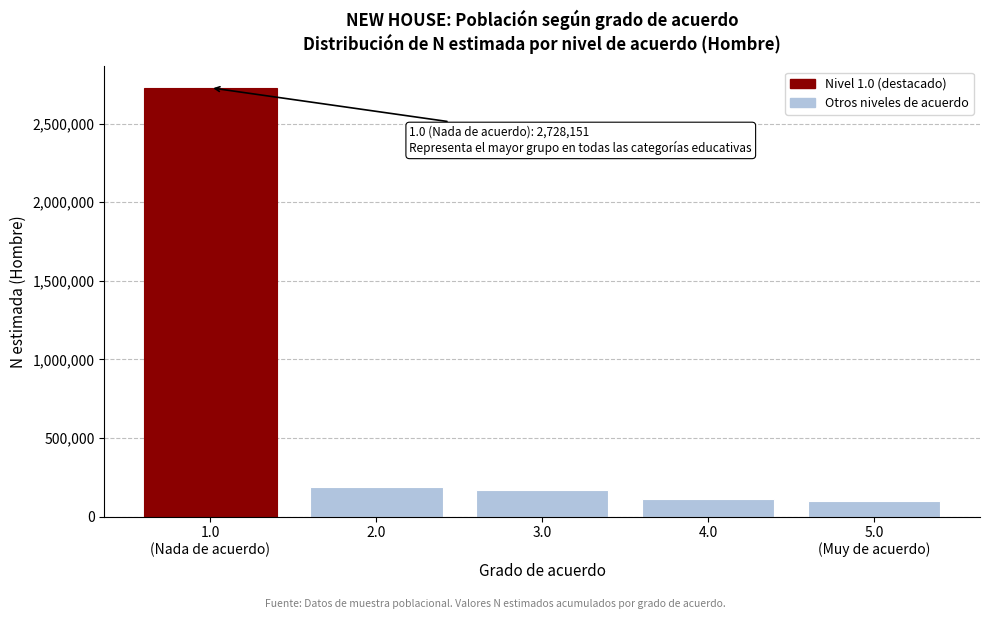

Reading left to right, extract all data points from this chart.

2728151	189395	169655	114315	101479